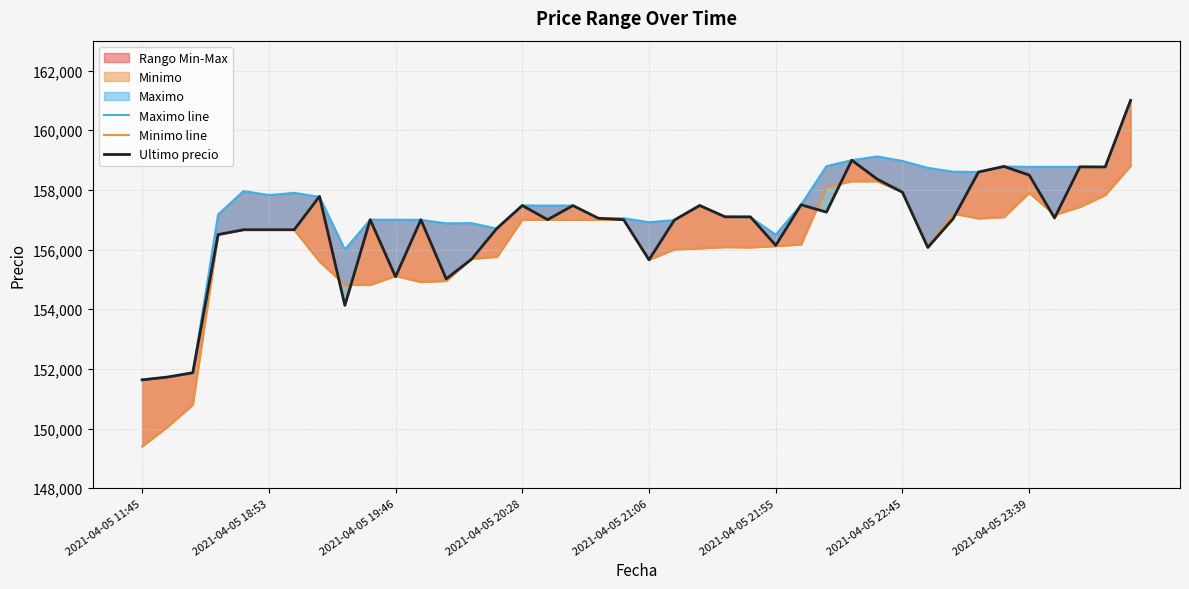

The Maximo line series shows 225937 at 32. True or false?

False